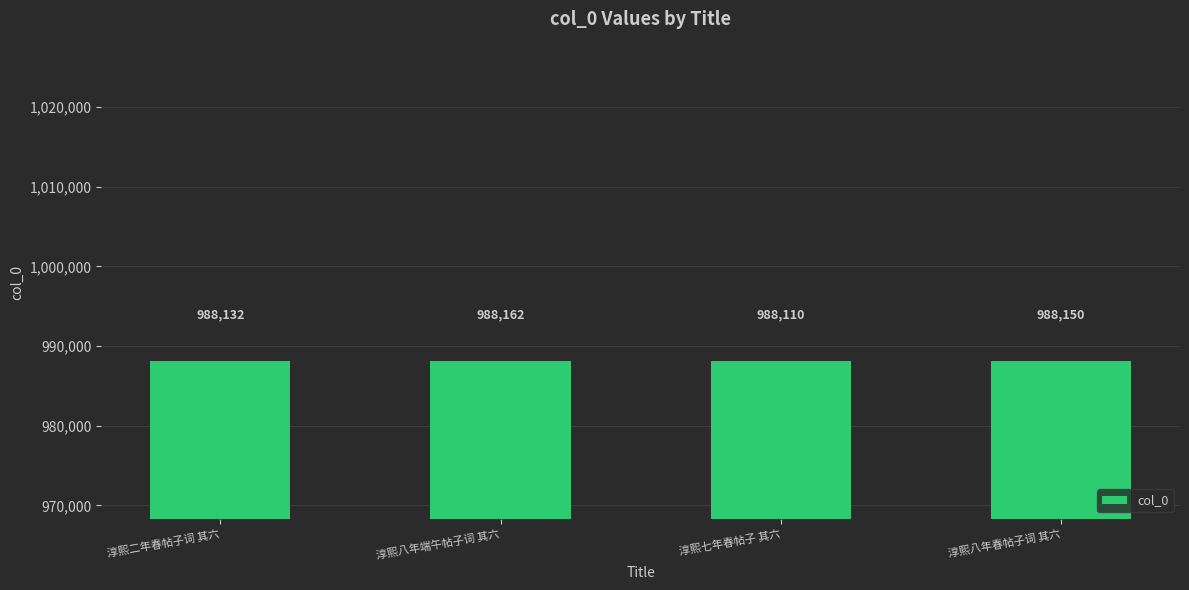

What is the ratio of the value at 淳熙八年端午帖子词 其六 to the value at 淳熙二年春帖子词 其六?

1.0